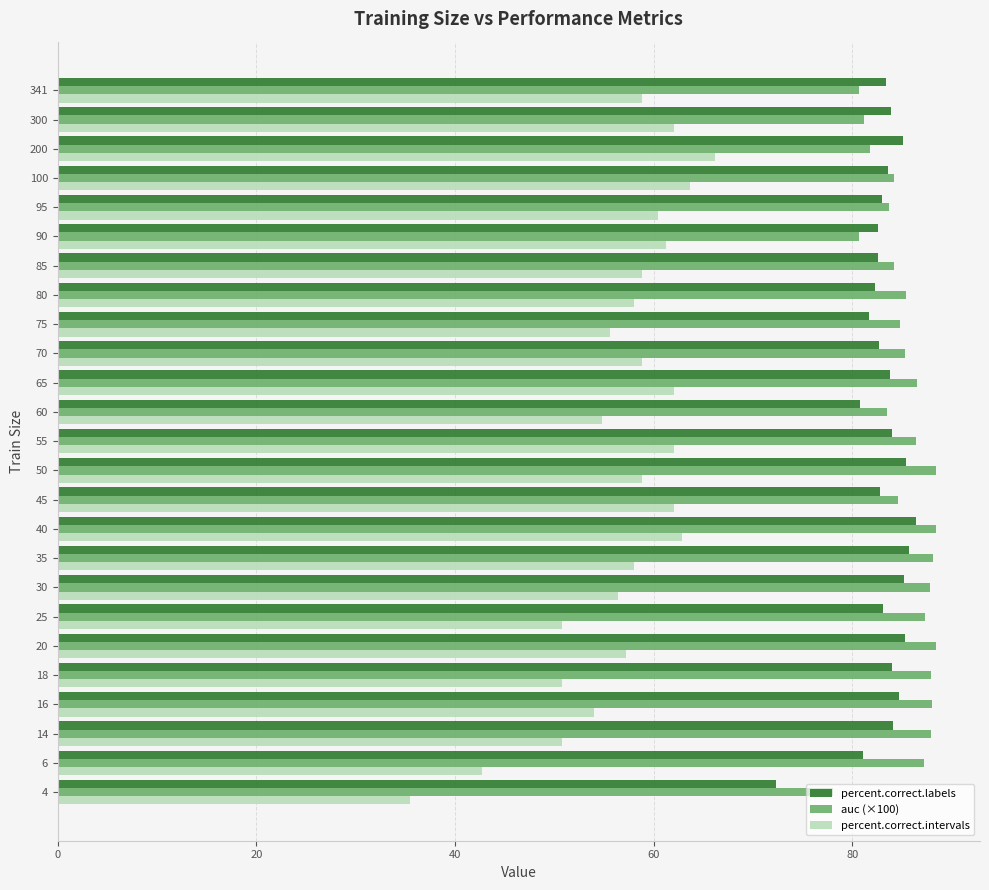

Is the value of percent.correct.labels at 60 greater than the value of auc (×100) at 80?

No